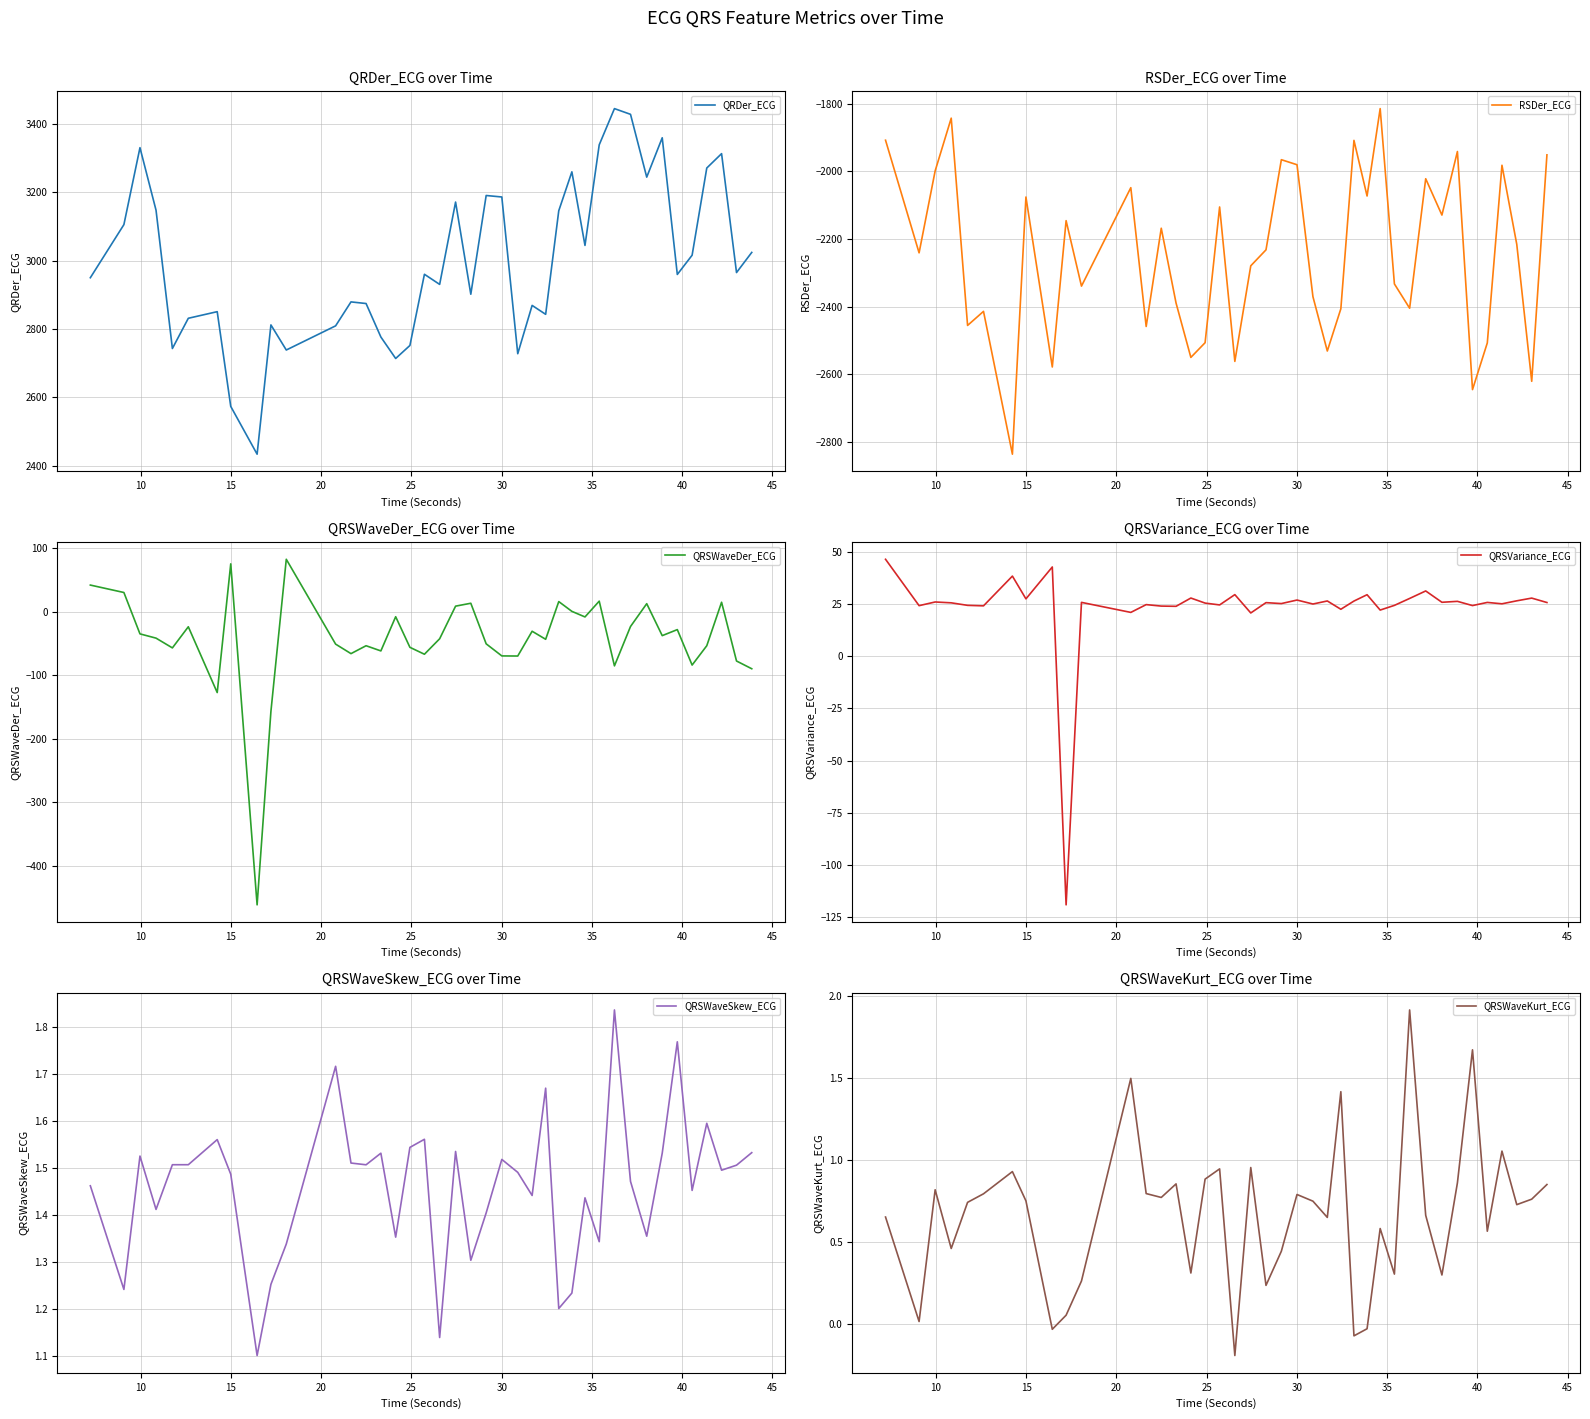

What is the maximum value for RSDer_ECG?

-1814.6